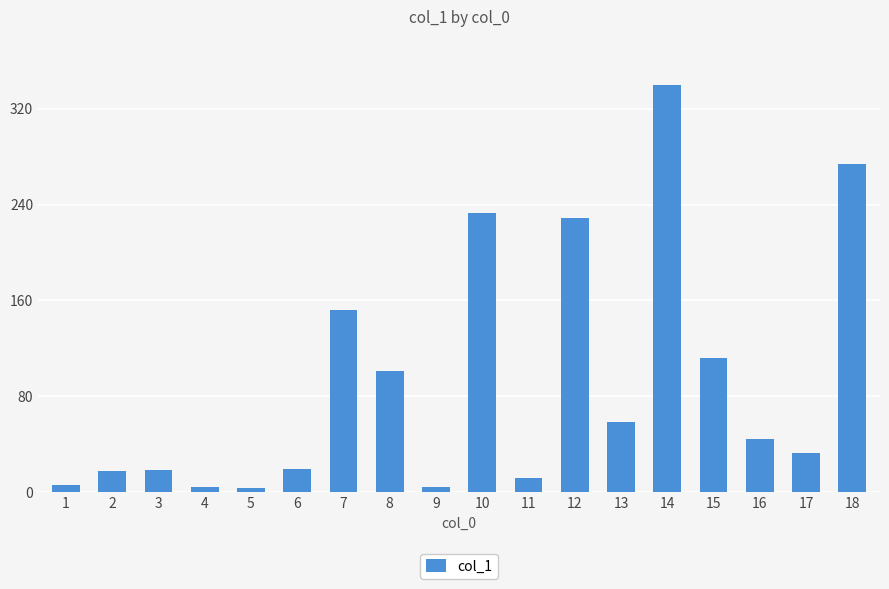

What is the average value?

92.3